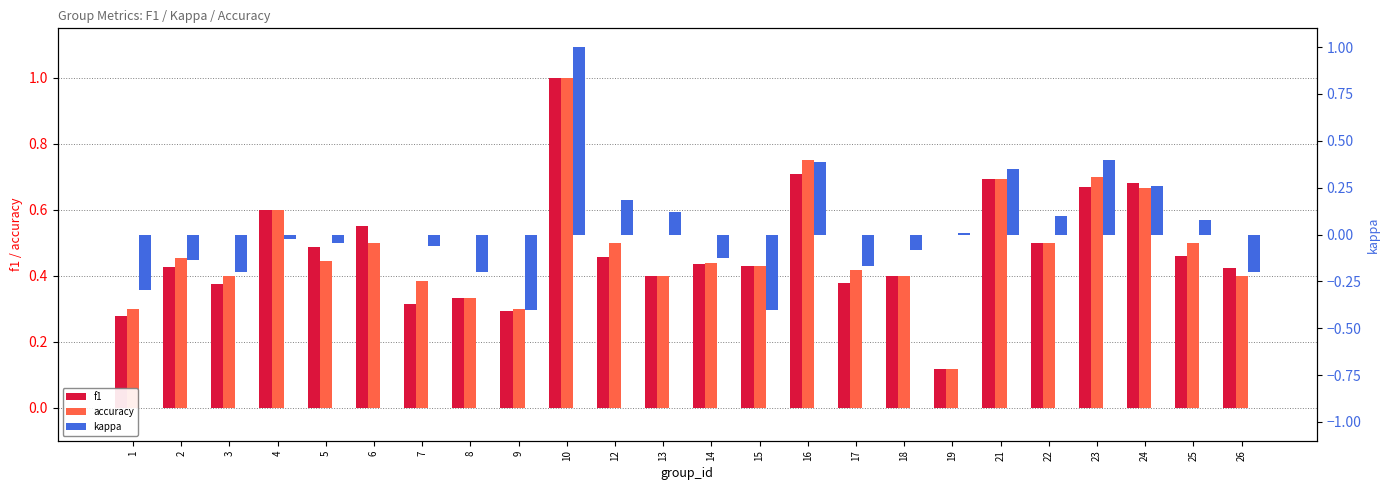

Reading left to right, list all the values displayed in this chart.

f1: 0.3	0.4	0.4	0.6	0.5	0.5	0.3	0.3	0.3	1.0	0.5	0.4	0.4	0.4	0.7	0.4	0.4	0.1	0.7	0.5	0.7	0.7	0.5	0.4
accuracy: 0.3	0.5	0.4	0.6	0.4	0.5	0.4	0.3	0.3	1.0	0.5	0.4	0.4	0.4	0.8	0.4	0.4	0.1	0.7	0.5	0.7	0.7	0.5	0.4
kappa: -0.3	-0.1	-0.2	-0.0	-0.0	0.0	-0.1	-0.2	-0.4	1.0	0.2	0.1	-0.1	-0.4	0.4	-0.2	-0.1	0.0	0.3	0.1	0.4	0.3	0.1	-0.2